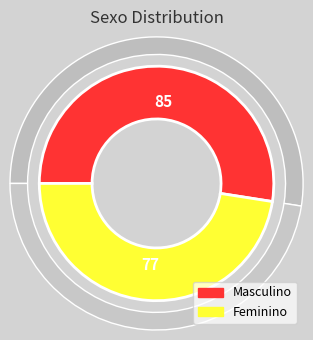

What is the change in value from Masculino to Feminino?

-8